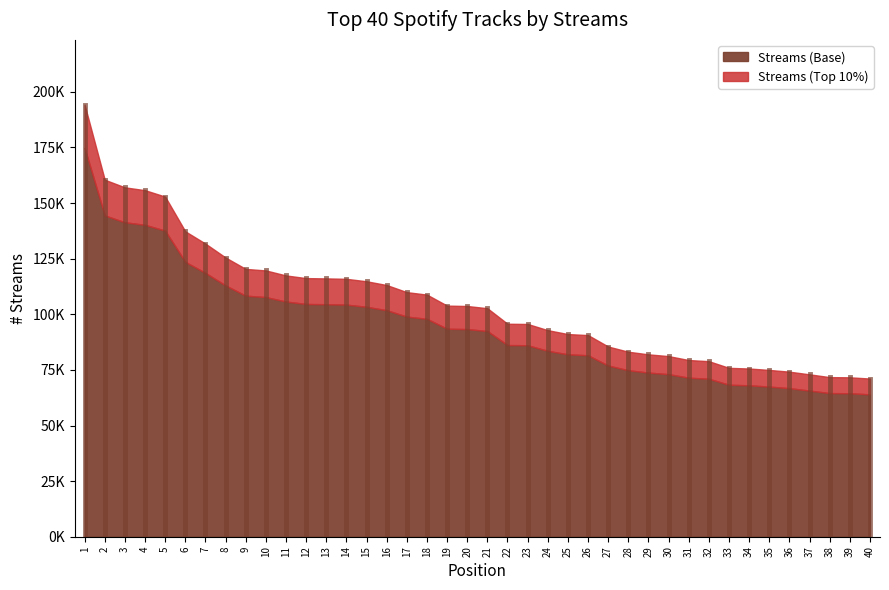

Reading left to right, transcribe all the data shown in this chart.

194223	160494	157062	155795	152900	137297	131776	125519	120402	119711	117464	116265	116133	115942	114840	113158	109951	108845	103898	103720	102736	95743	95651	92863	91108	90646	85505	83166	81986	81199	79437	78916	75920	75624	74989	74197	73000	71750	71665	71110